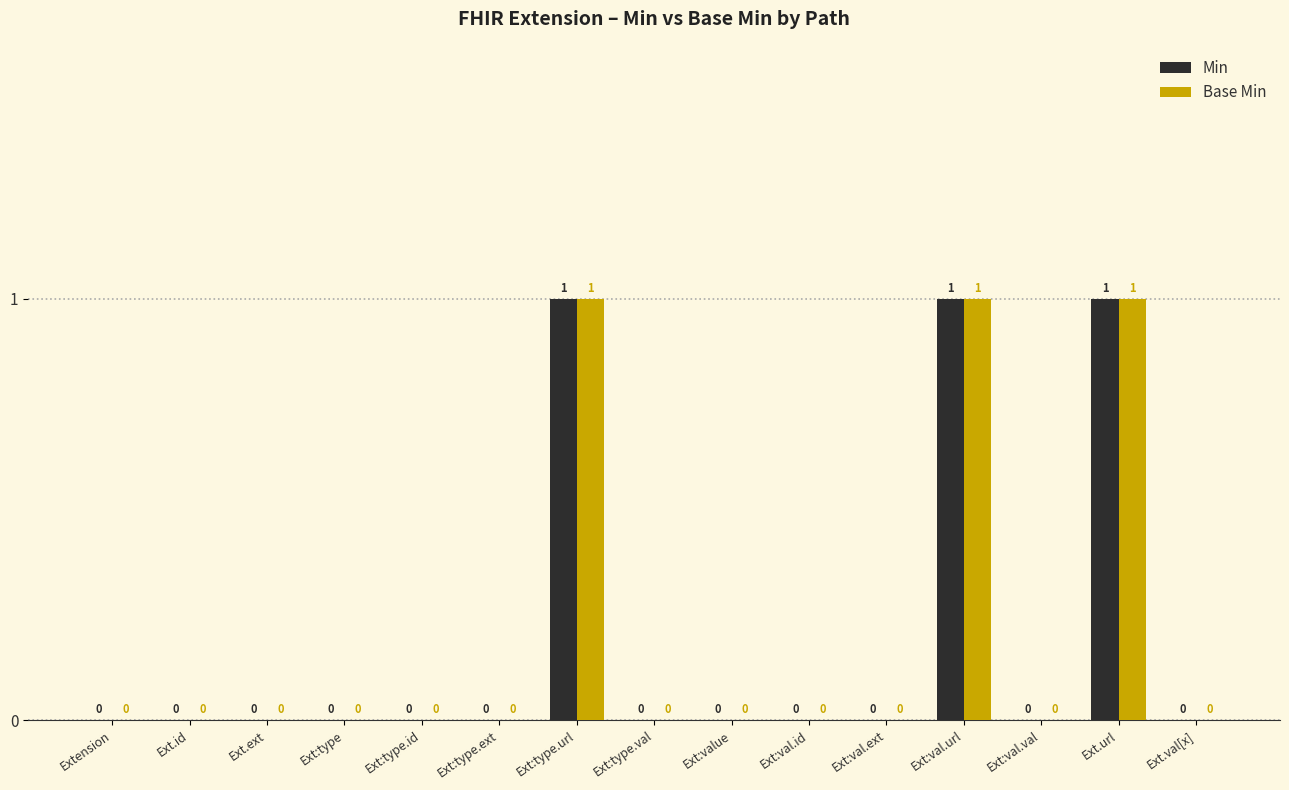

What is the sum of all Base Min values?

3